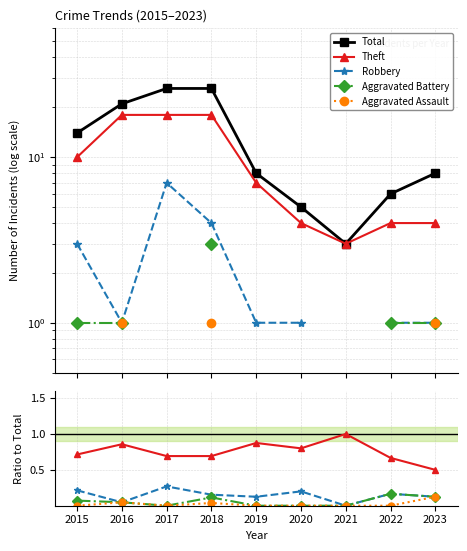

Count the Robbery values in the range 0 to 1.

9